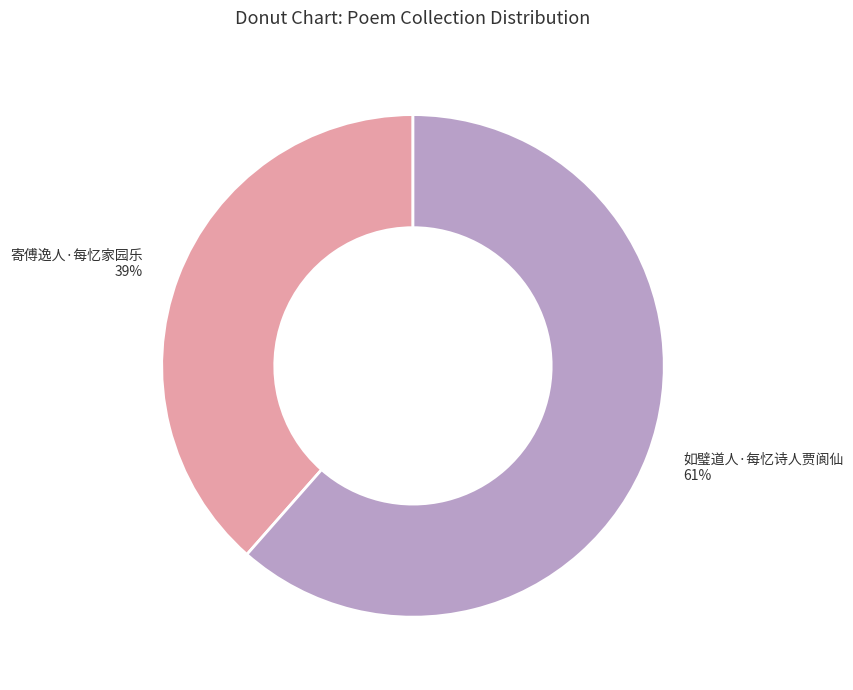

To the nearest percent, what portion does 如璧道人·每忆诗人贾阆仙 represent?

61%